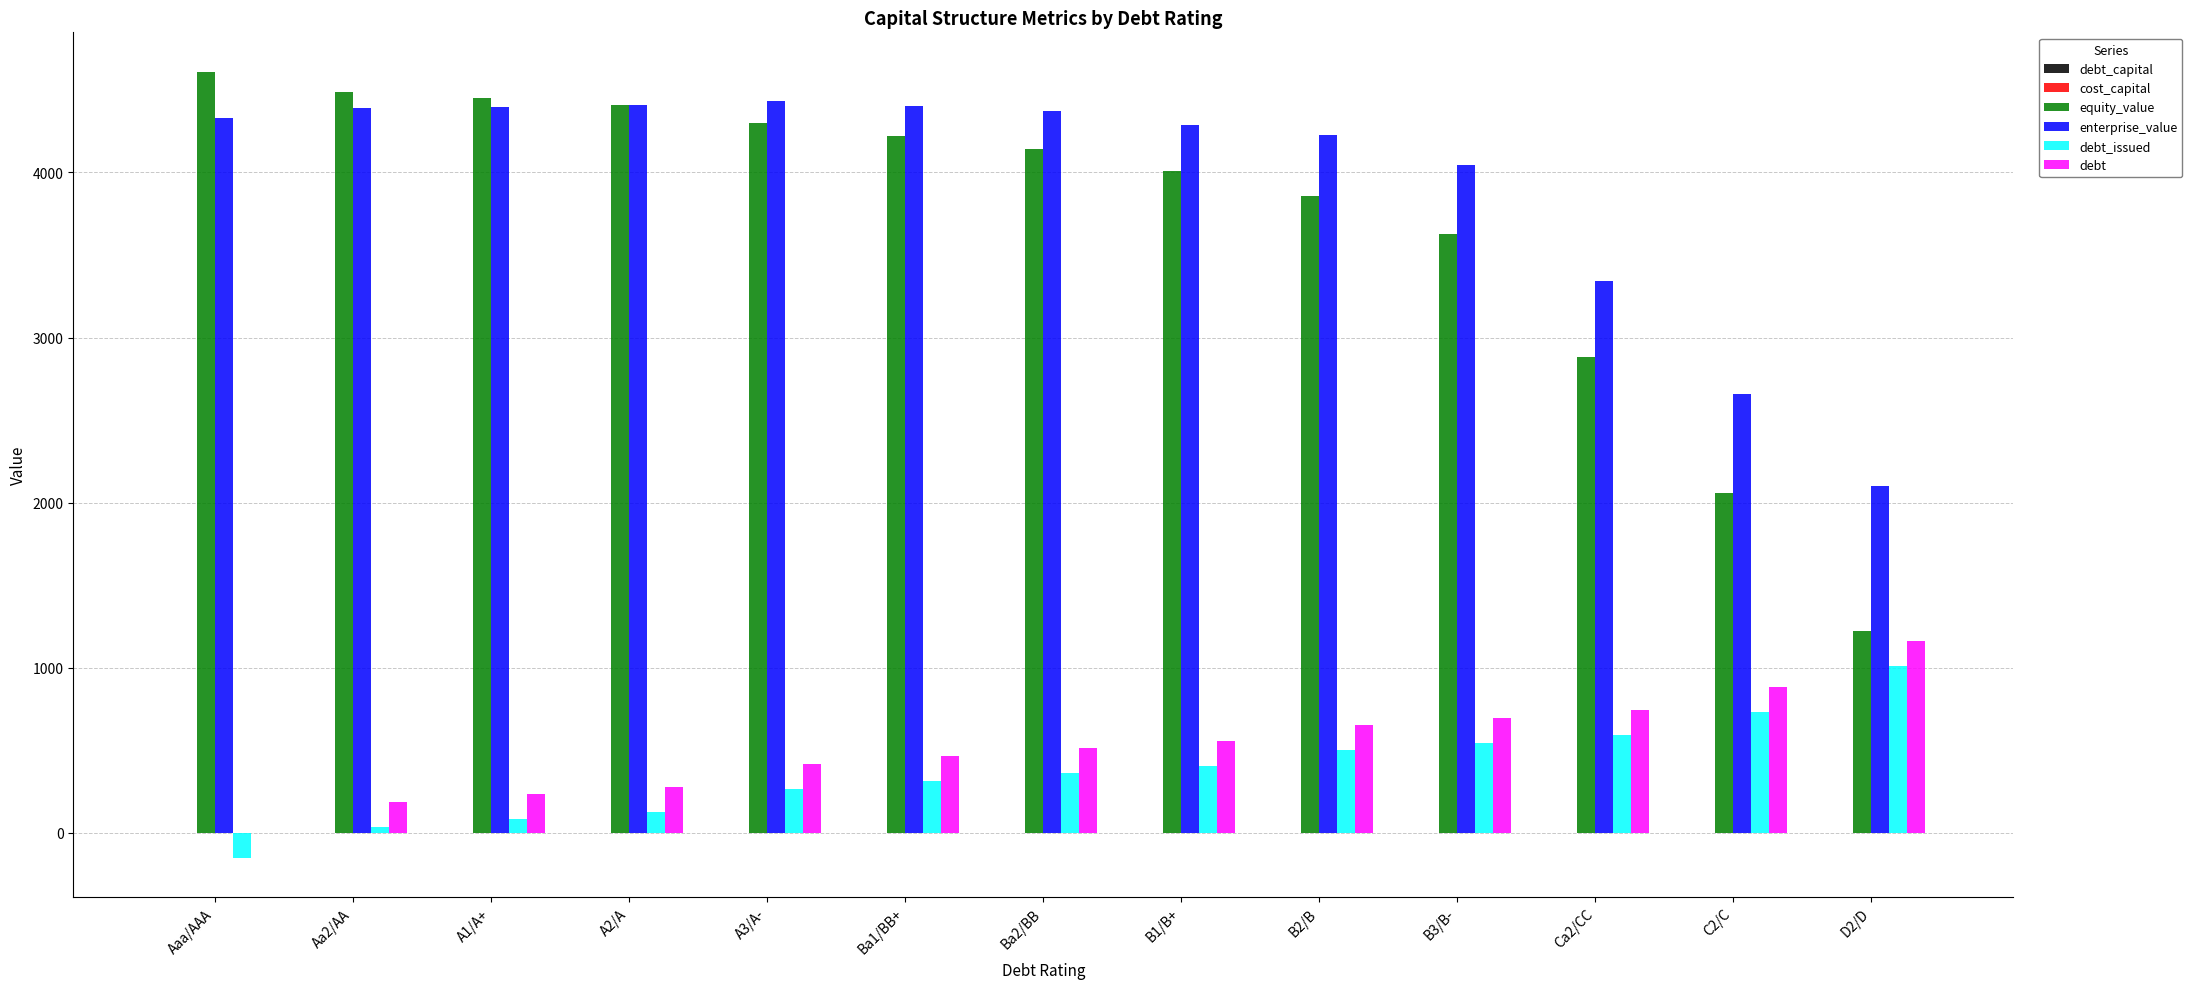

Which series changed the most between C2/C and D2/D?

equity_value